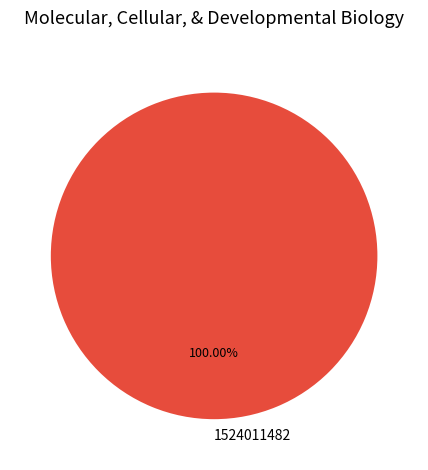

Rank the categories by value from lowest to highest.

1524011482